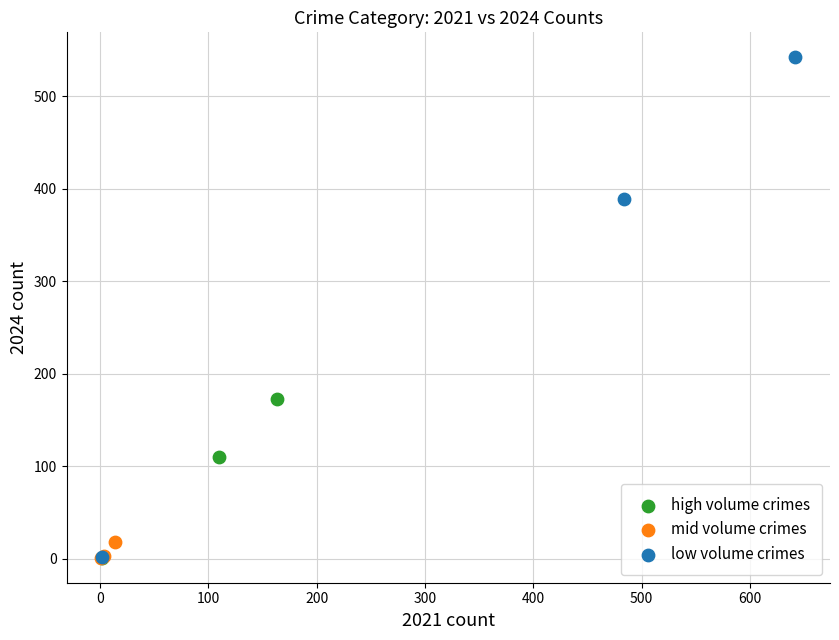

Which series has the largest Y range (max minus min)?

low volume crimes